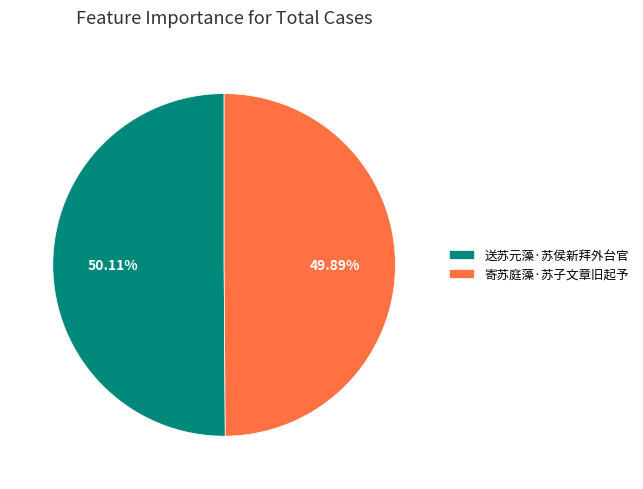

Approximately how many times larger is the value at 寄苏庭藻·苏子文章旧起予 compared to 送苏元藻·苏侯新拜外台官?

1.0